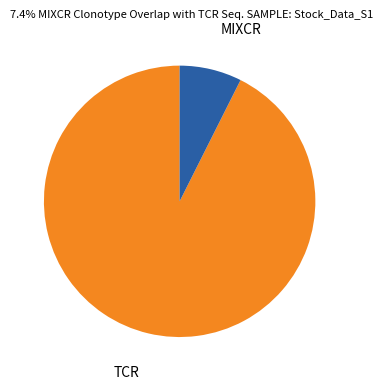

Is there any slice that represents more than half of the pie?

Yes